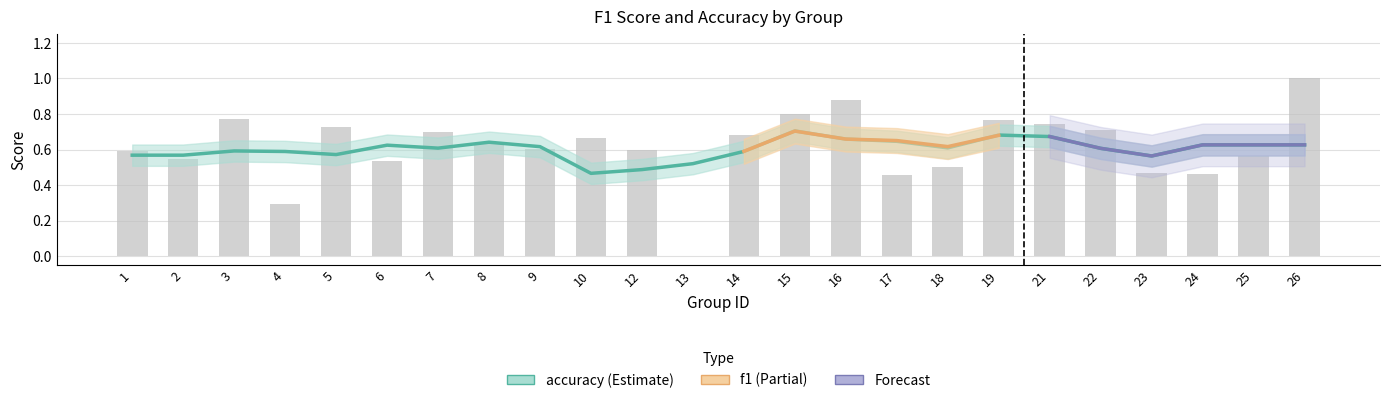

Reading left to right, what are all the values shown in this chart?

0.6	0.5	0.8	0.3	0.7	0.5	0.7	0.6	0.6	0.7	0.6	0.0	0.7	0.8	0.9	0.5	0.5	0.8	0.7	0.7	0.5	0.5	0.6	1.0